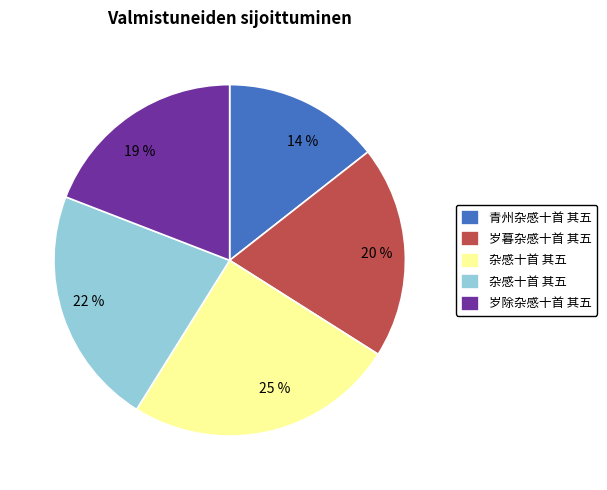

Between 25 % and 19 %, which is larger?

25 %